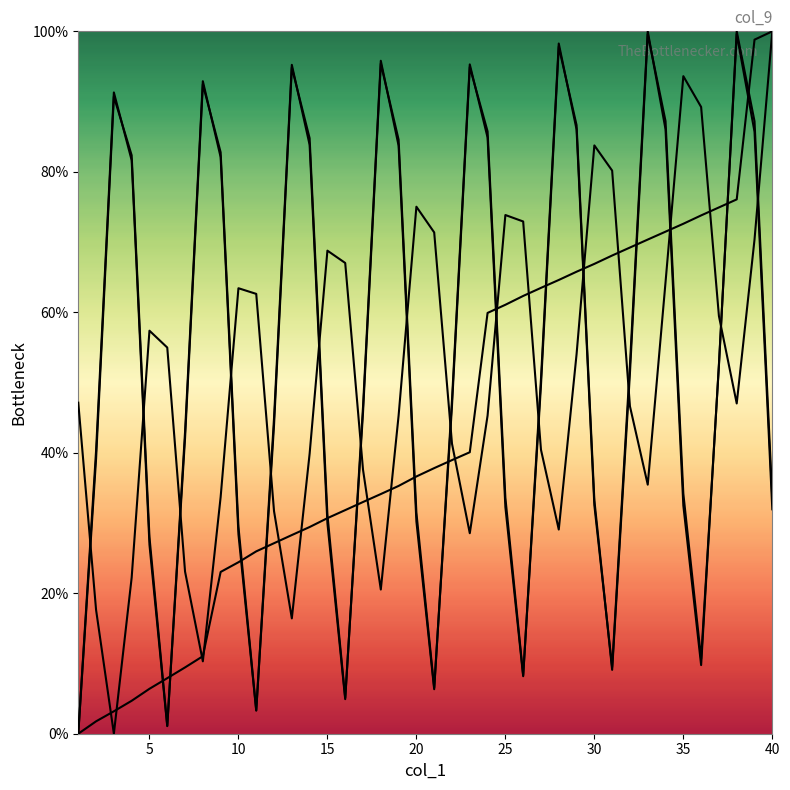

How many lines are shown in the chart?

4